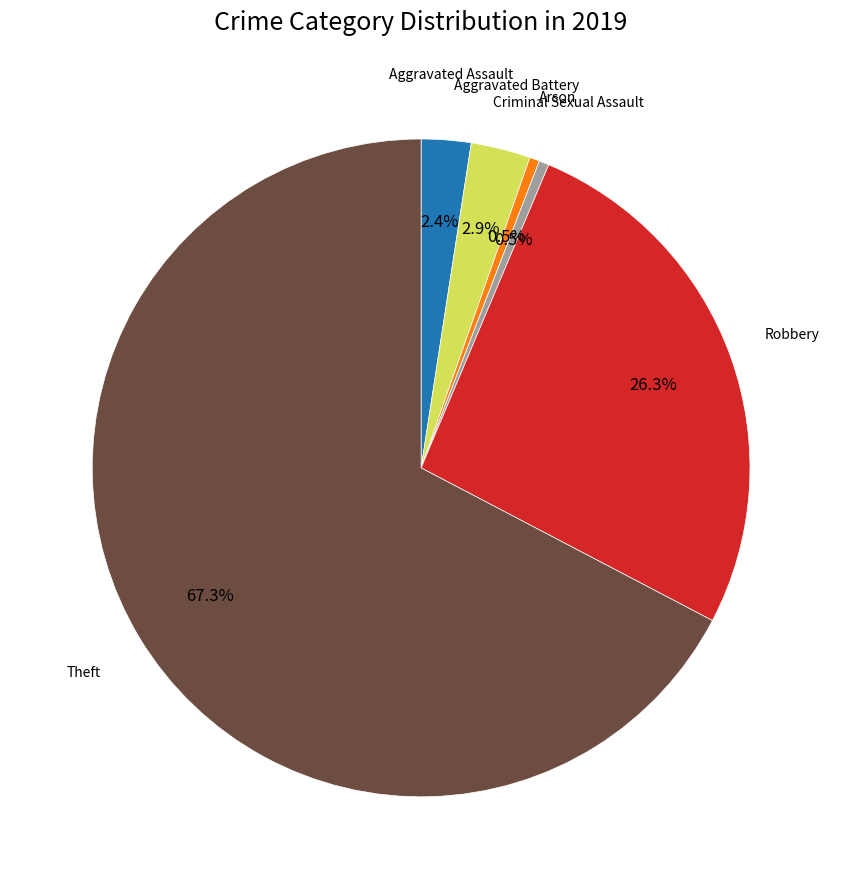

How many slices are in this pie chart?

6